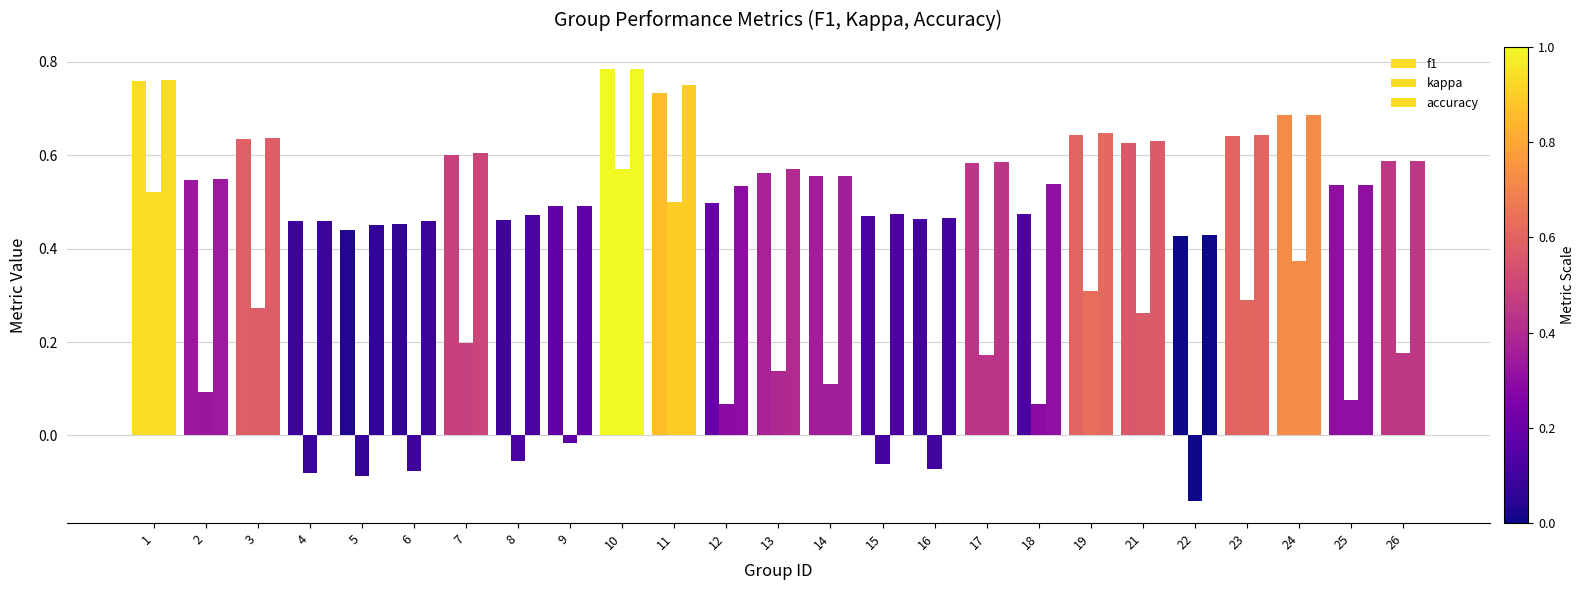

Reading left to right, transcribe all the data shown in this chart.

f1: 0.8	0.5	0.6	0.5	0.4	0.5	0.6	0.5	0.5	0.8	0.7	0.5	0.6	0.6	0.5	0.5	0.6	0.5	0.6	0.6	0.4	0.6	0.7	0.5	0.6
kappa: 0.5	0.1	0.3	-0.1	-0.1	-0.1	0.2	-0.1	-0.0	0.6	0.5	0.1	0.1	0.1	-0.1	-0.1	0.2	0.1	0.3	0.3	-0.1	0.3	0.4	0.1	0.2
accuracy: 0.8	0.6	0.6	0.5	0.5	0.5	0.6	0.5	0.5	0.8	0.8	0.5	0.6	0.6	0.5	0.5	0.6	0.5	0.6	0.6	0.4	0.6	0.7	0.5	0.6